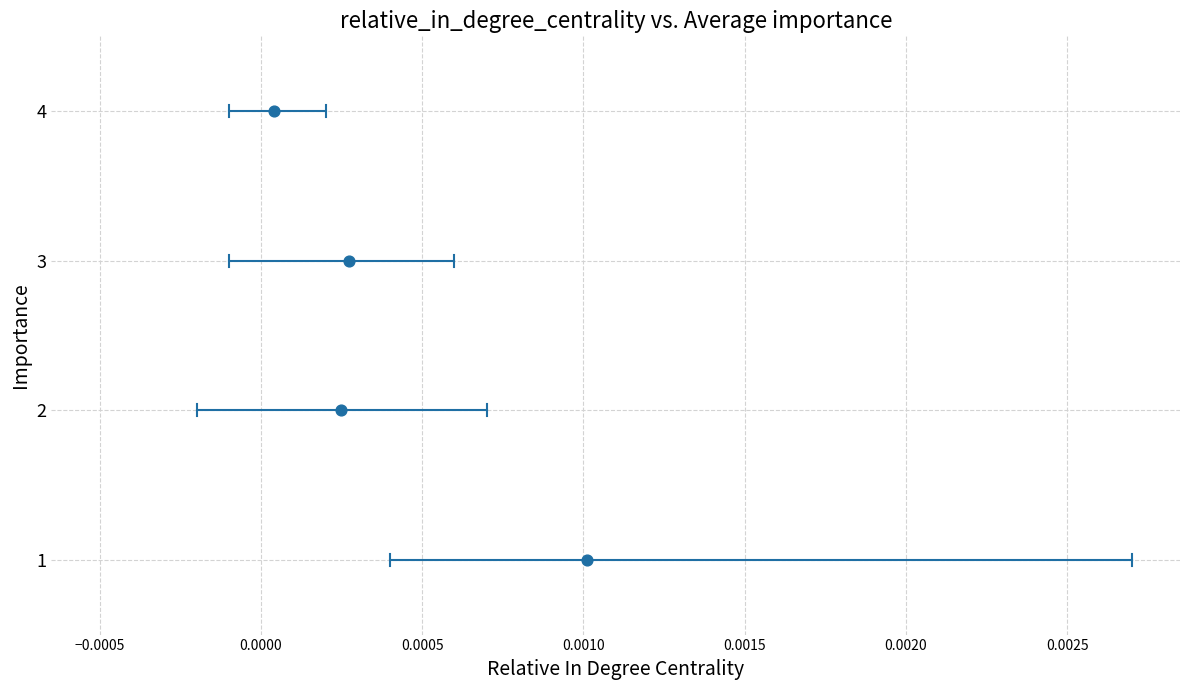

What is the range of Y values (max minus min)?

3